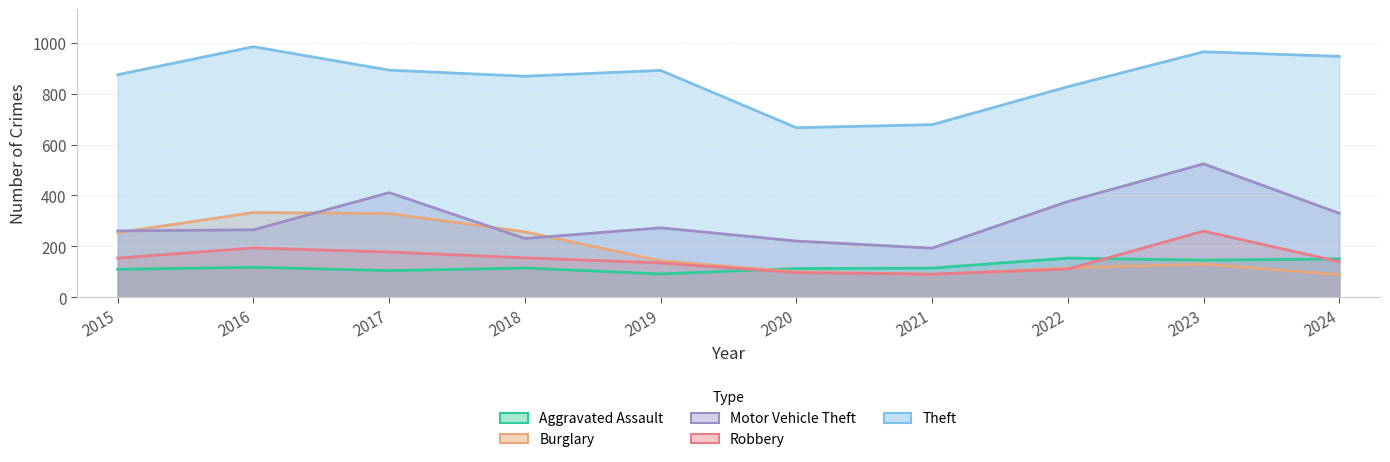

What is the greatest value displayed?

984